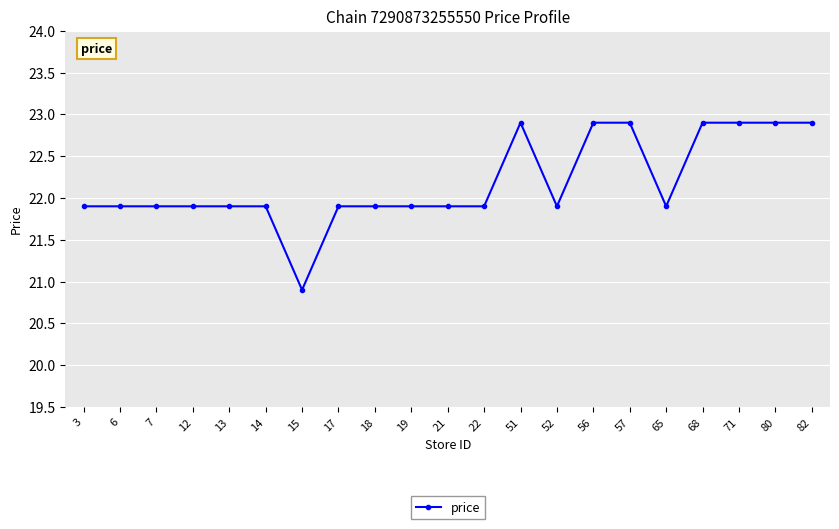

True or false: the data shows 5.0 at 6.

False